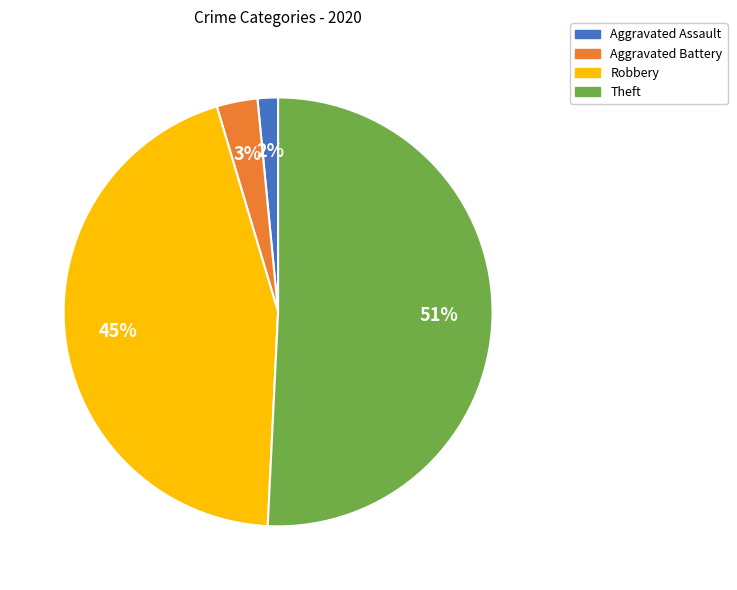

Count the number of slices in the pie.

4